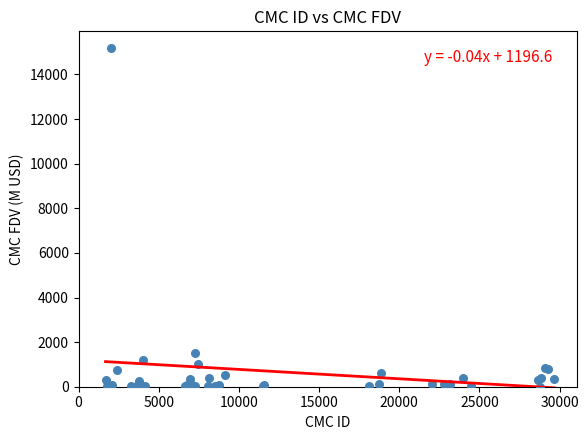

What Y value in the scatter plot is closest to 7591?

1498.2